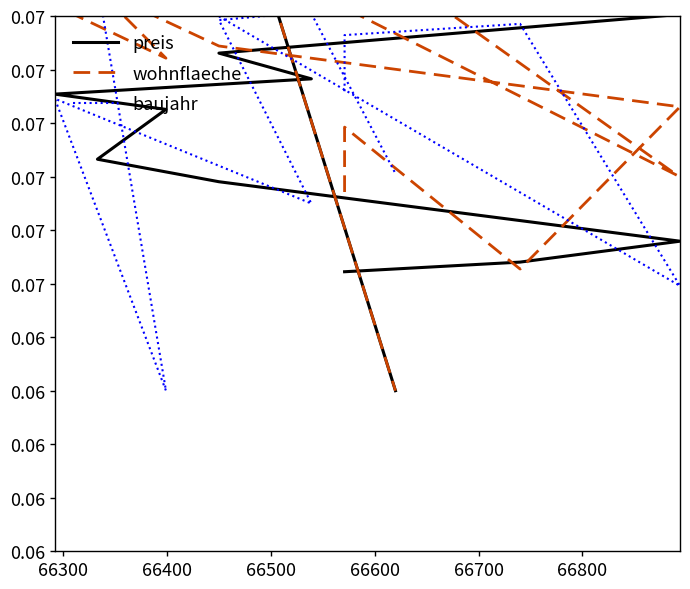

What is the average value of the preis series?

0.1